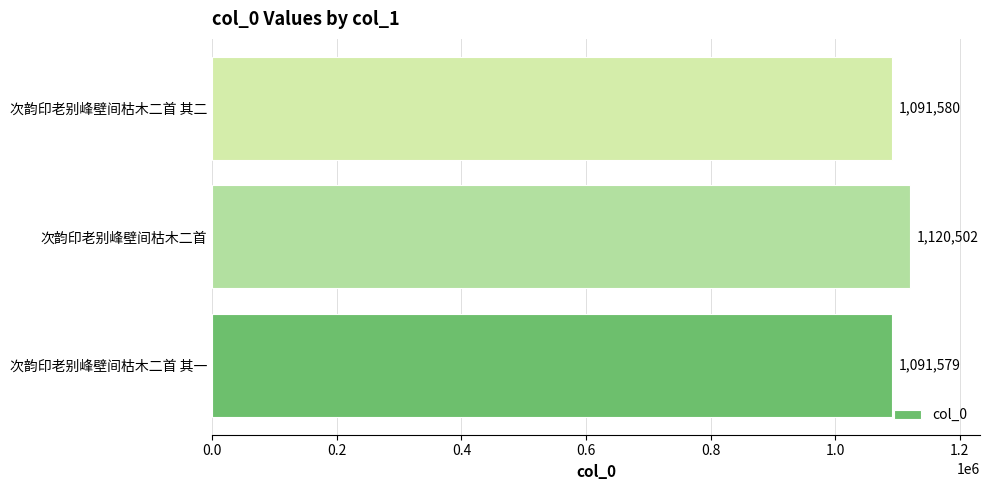

Reading bottom to top, what are all the values shown in this chart?

次韵印老别峰壁间枯木二首 其一=1091579	次韵印老别峰壁间枯木二首=1120502	次韵印老别峰壁间枯木二首 其二=1091580